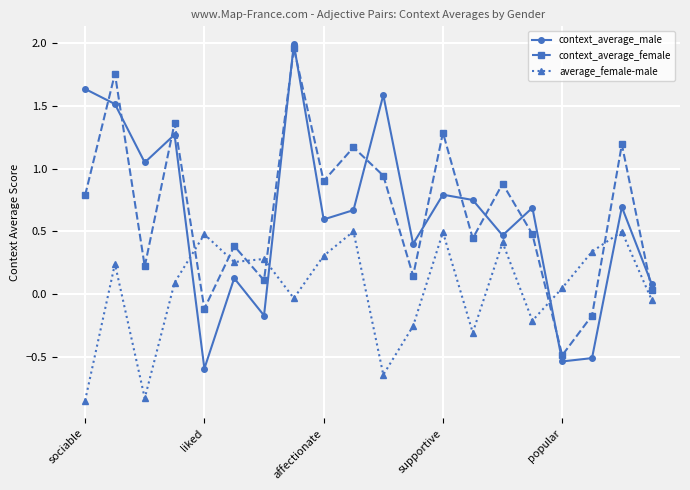

True or false: average_female-male and context_average_female intersect in this chart.

True